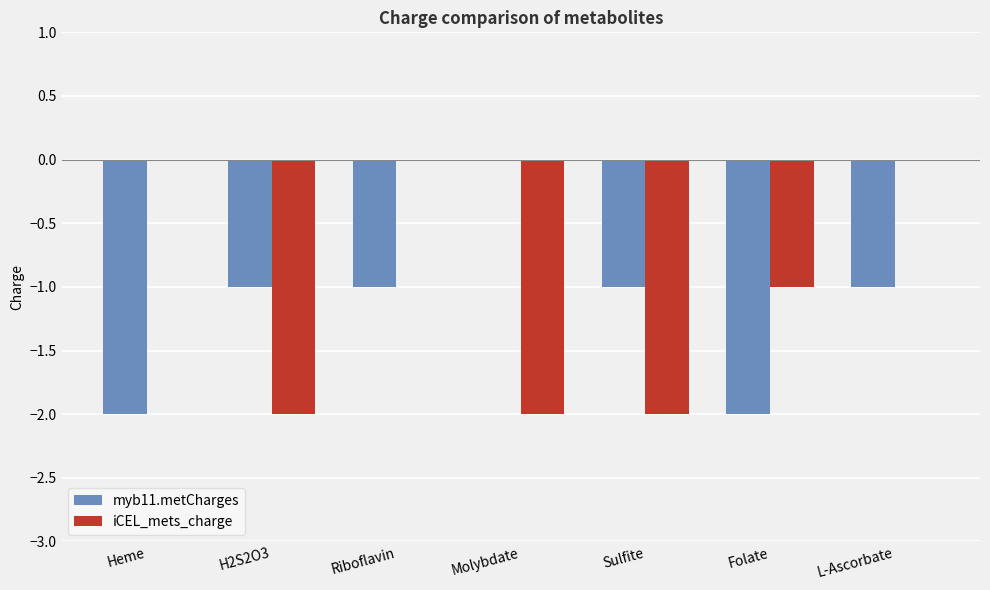

The myb11.metCharges series shows 0 at Molybdate. True or false?

True